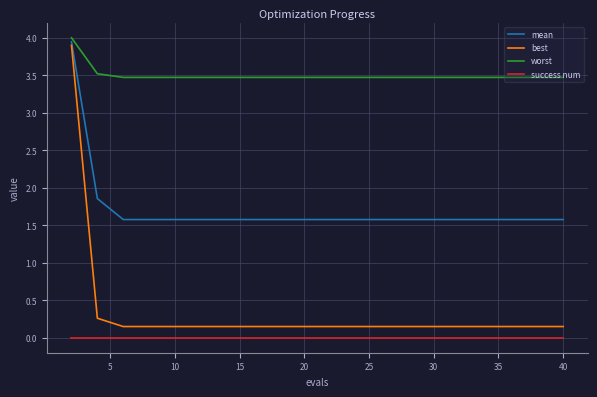

Which series has the largest total across all categories?

worst